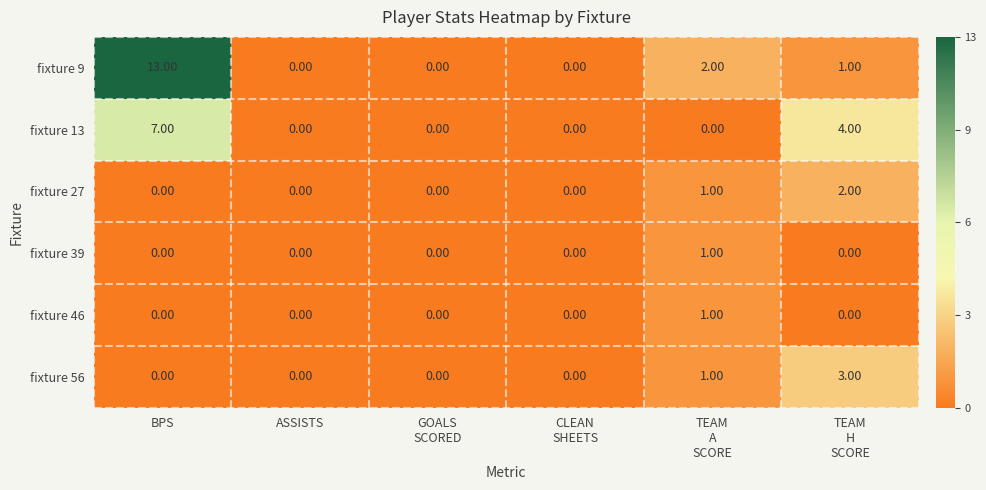

At how many categories does at least one series exceed 1?

3